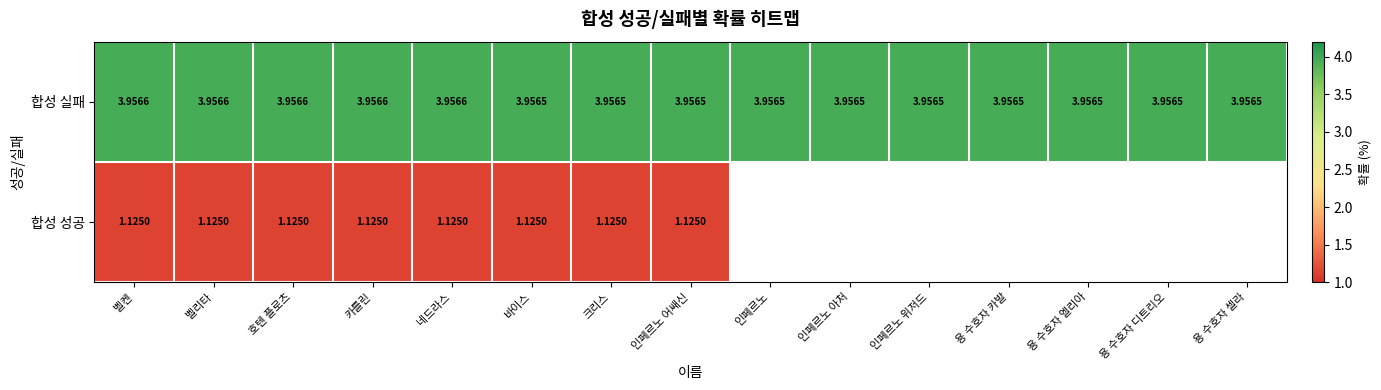

Between 카를린 and 크리스, which series saw the biggest shift?

합성 실패